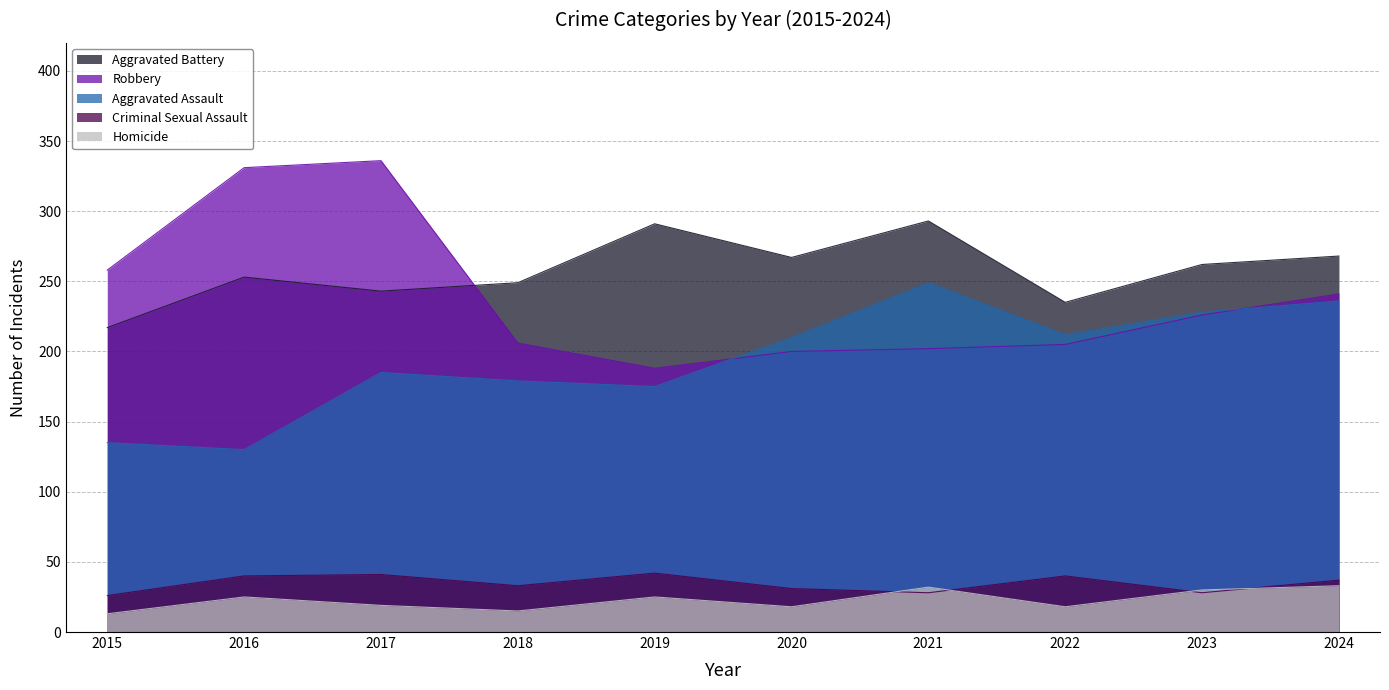

Between 2020 and 2021, which series saw the biggest shift?

Aggravated Assault